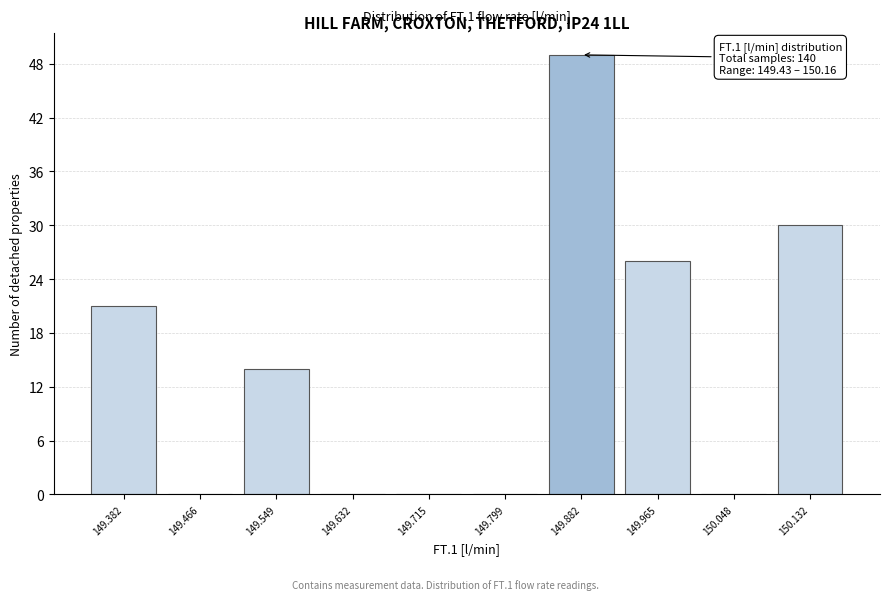

Read the value at 149.549.

14